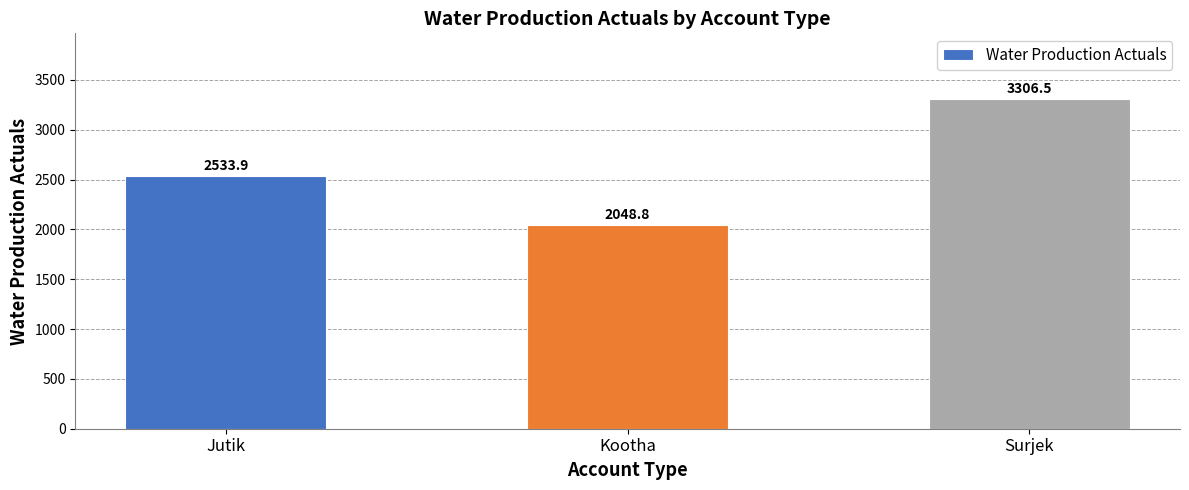

Rank the categories by value from highest to lowest.

Surjek, Jutik, Kootha